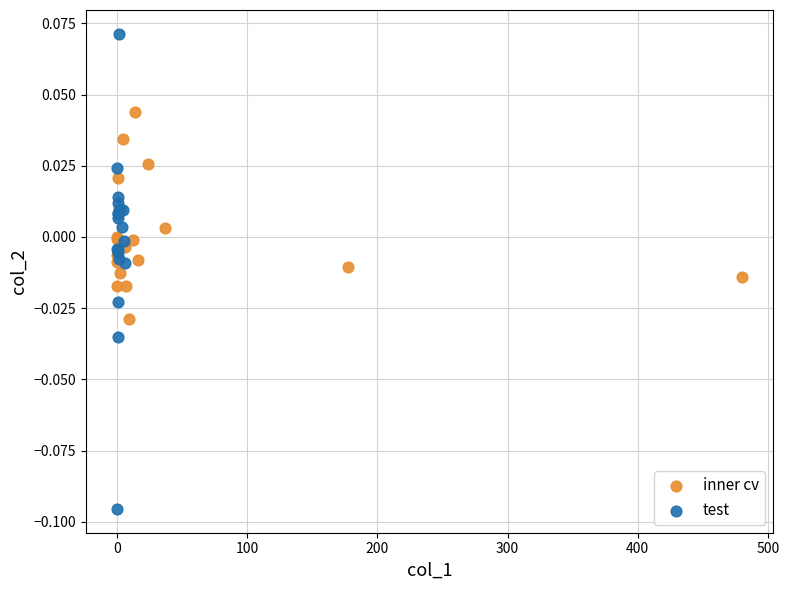

Which series has the widest spread of Y values?

test